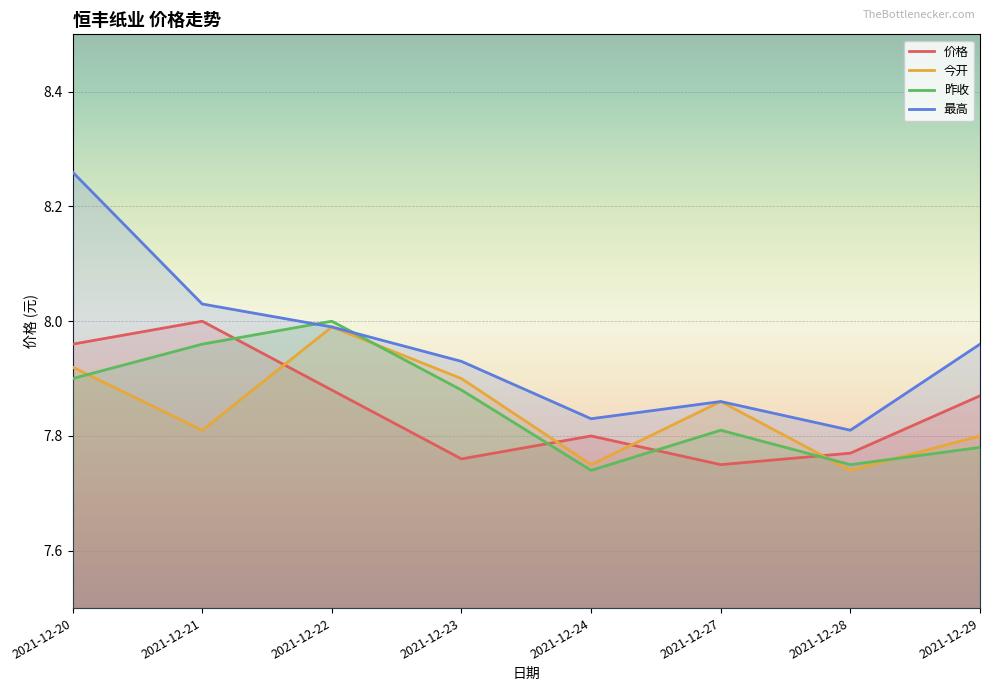

What is the difference between the second highest and second lowest values in the 价格 series?

0.2